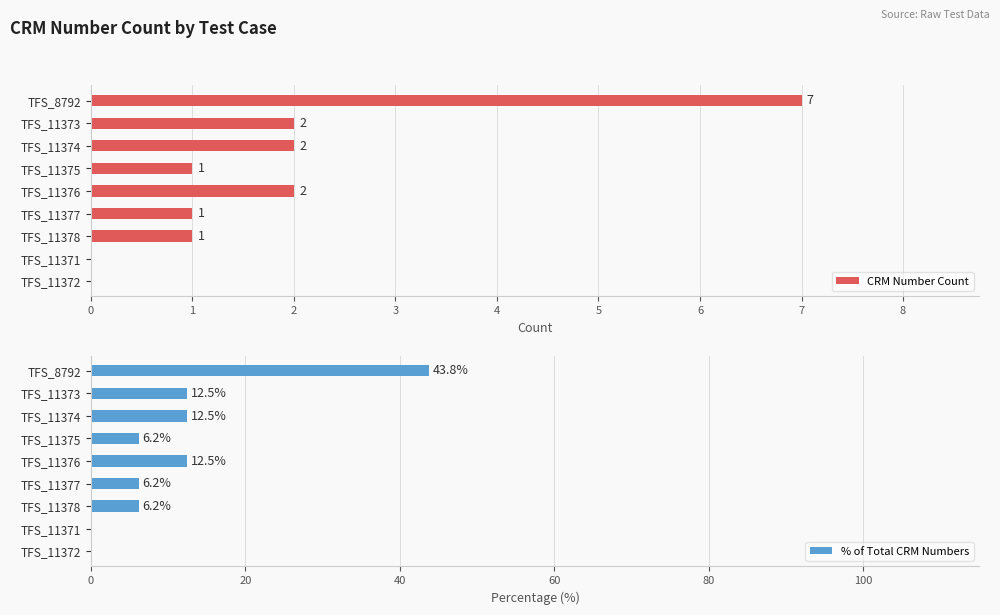

Reading left to right, list all the values displayed in this chart.

CRM Number Count: 7.0	2.0	2.0	1.0	2.0	1.0	1.0	0.0	0.0
% of Total CRM Numbers: 43.8	12.5	12.5	6.2	12.5	6.2	6.2	0.0	0.0